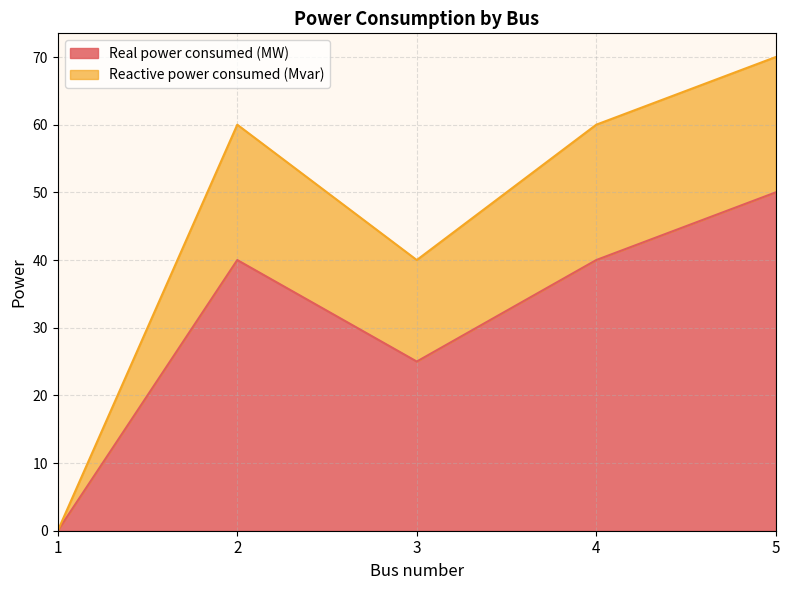

At how many categories does at least one series exceed 15?

4